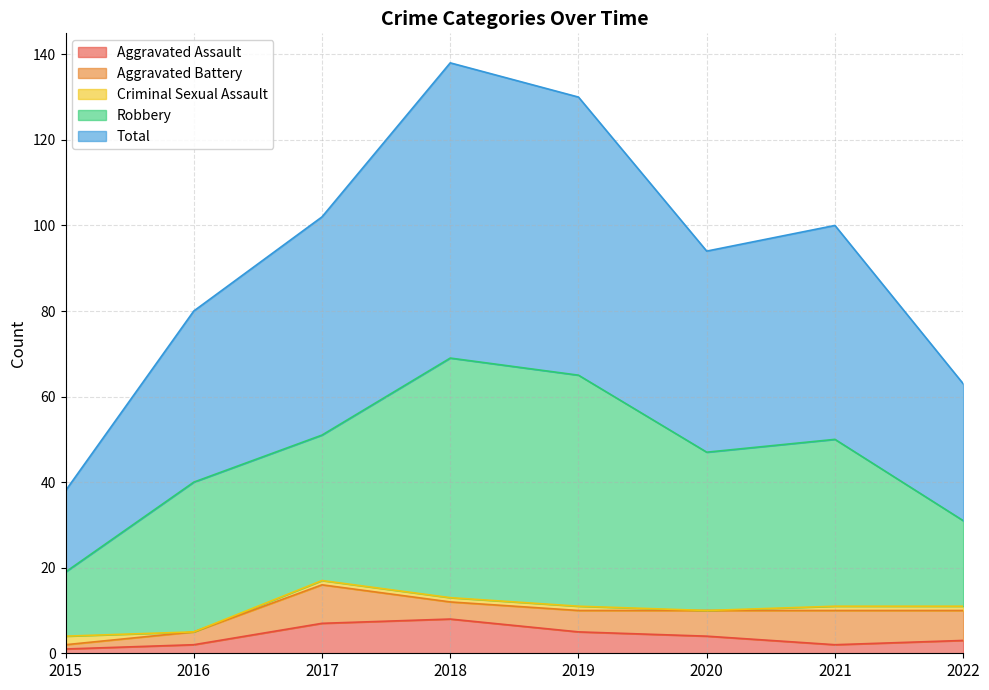

Reading right to left, extract all data points from this chart.

Aggravated Assault: 2022=3	2021=2	2020=4	2019=5	2018=8	2017=7	2016=2	2015=1
Aggravated Battery: 2022=7	2021=8	2020=6	2019=5	2018=4	2017=9	2016=3	2015=1
Criminal Sexual Assault: 2022=1	2021=1	2020=0	2019=1	2018=1	2017=1	2016=0	2015=2
Robbery: 2022=20	2021=39	2020=37	2019=54	2018=56	2017=34	2016=35	2015=15
Total: 2022=32	2021=50	2020=47	2019=65	2018=69	2017=51	2016=40	2015=19